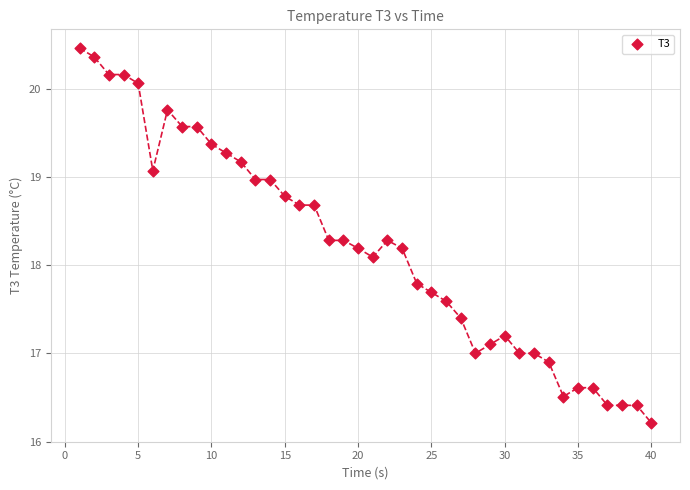

What is the range of X values (max minus min)?

39.0